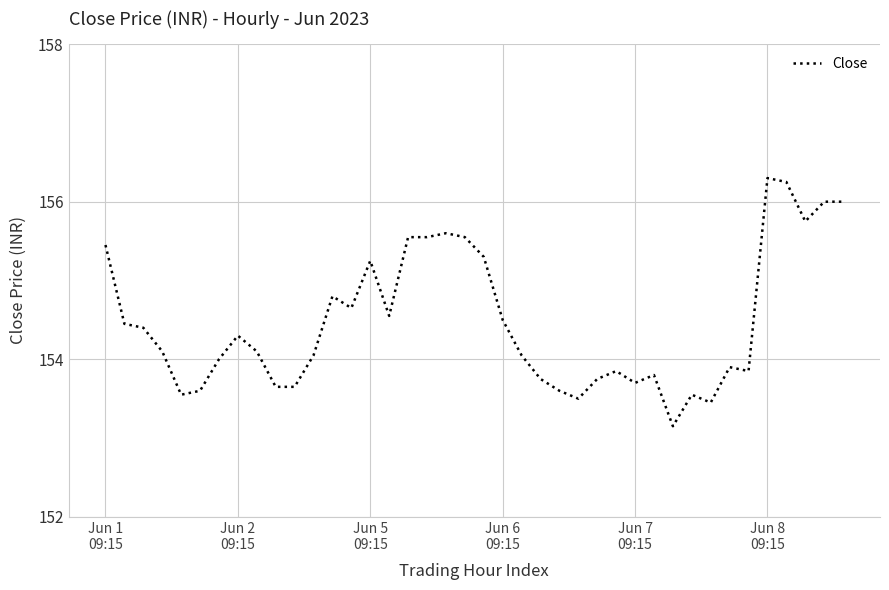

What is the greatest value displayed?

156.3